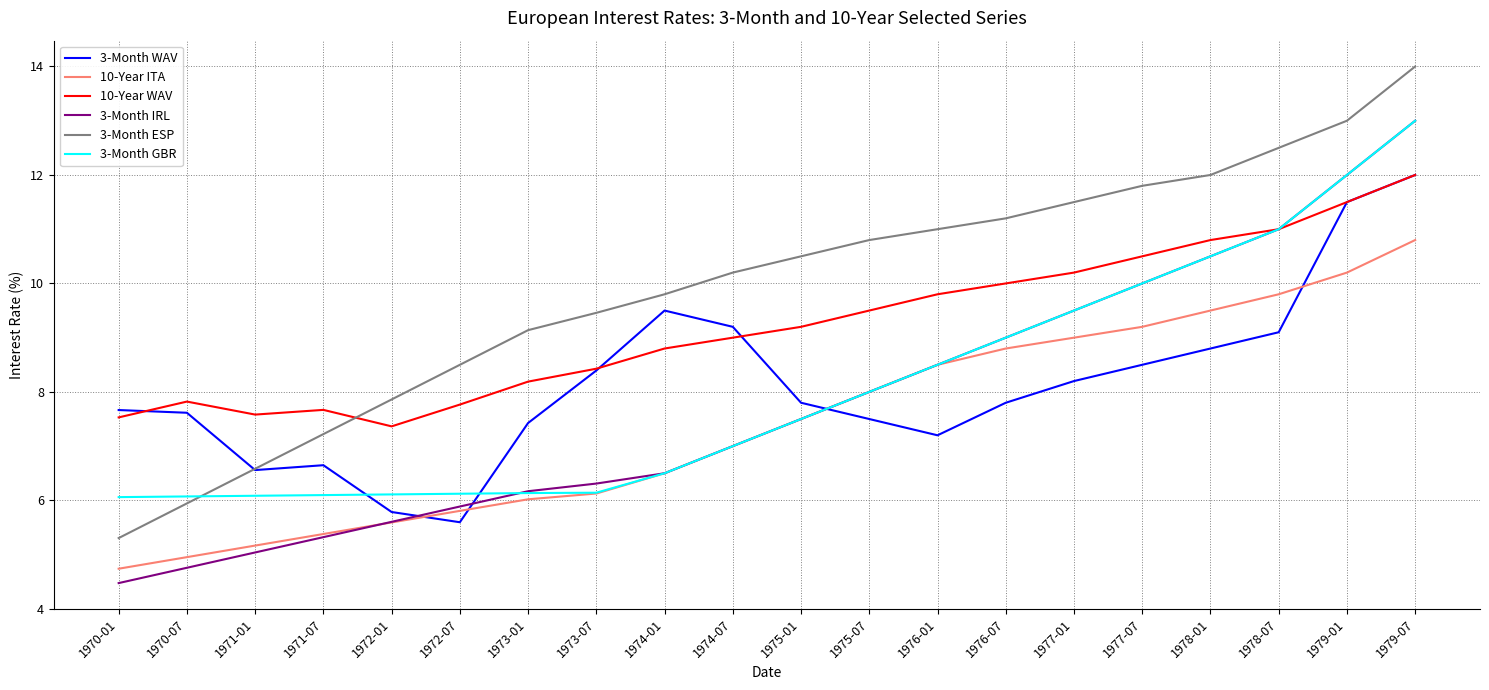

Read the 3-Month GBR value at 1975-01.

7.5